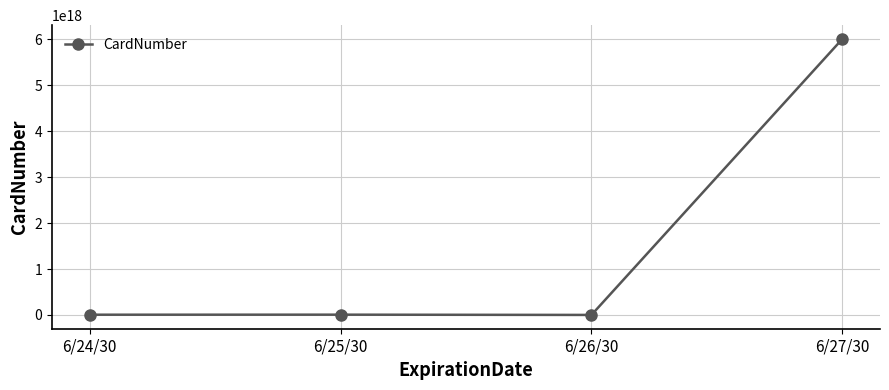

Where is the first local maximum?

6/25/30